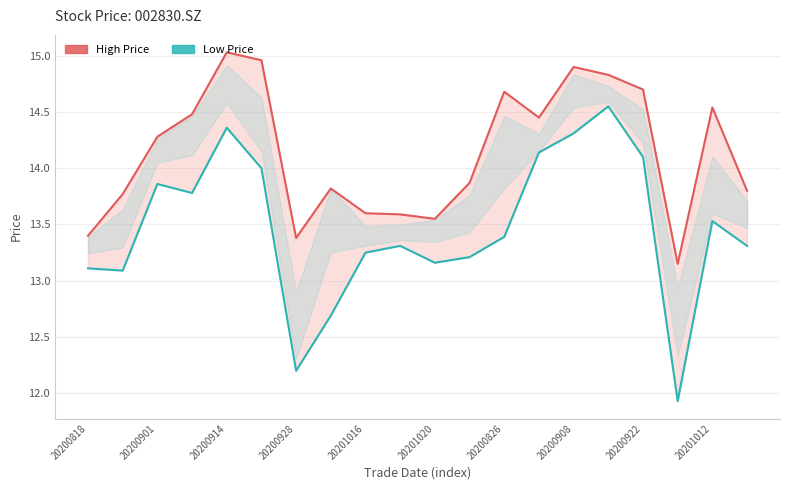

True or false: Low Price has a value of 3.4 at 20200914.

False